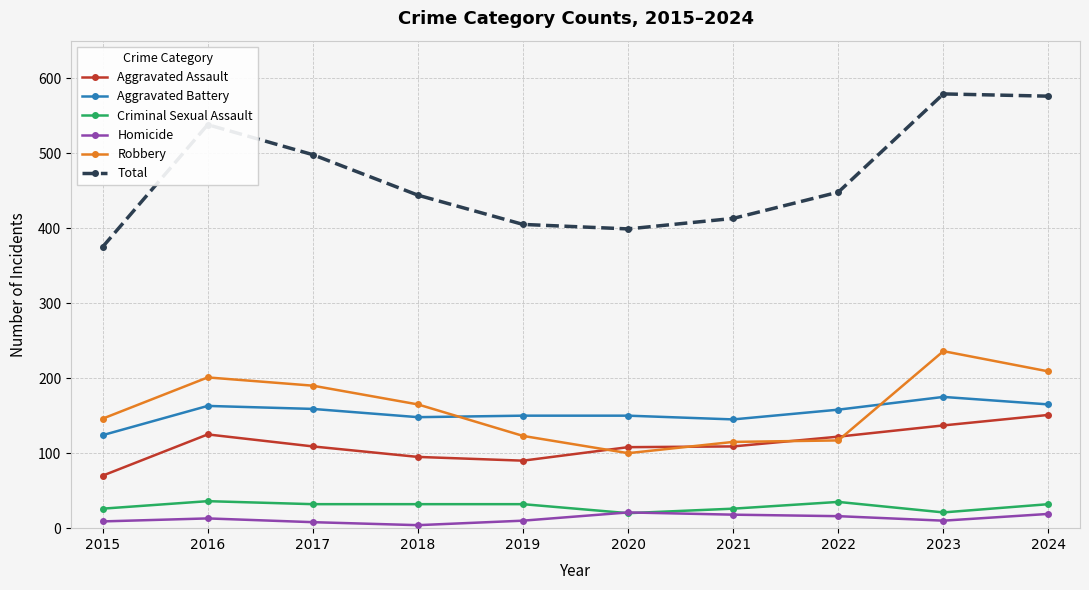

True or false: Robbery has more than 1 points higher than both neighbors.

True